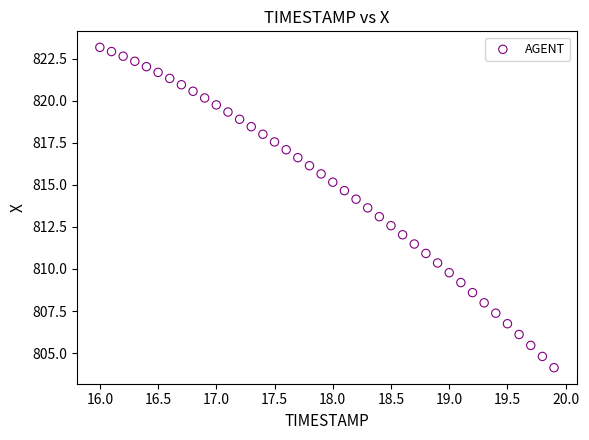

What is the range of X values (max minus min)?

3.9